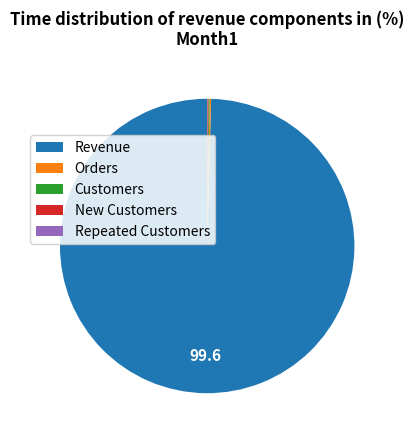

The Revenue slice represents 91% of the pie. True or false?

False